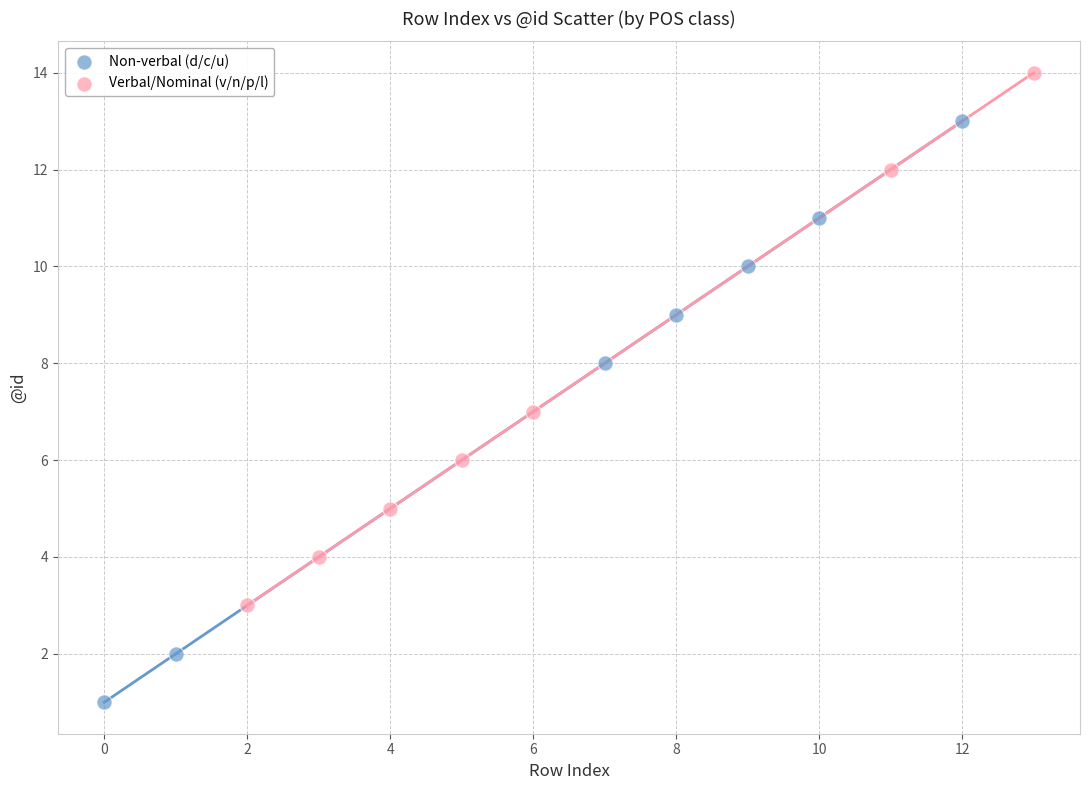

Which series has the largest Y range (max minus min)?

Non-verbal (d/c/u)